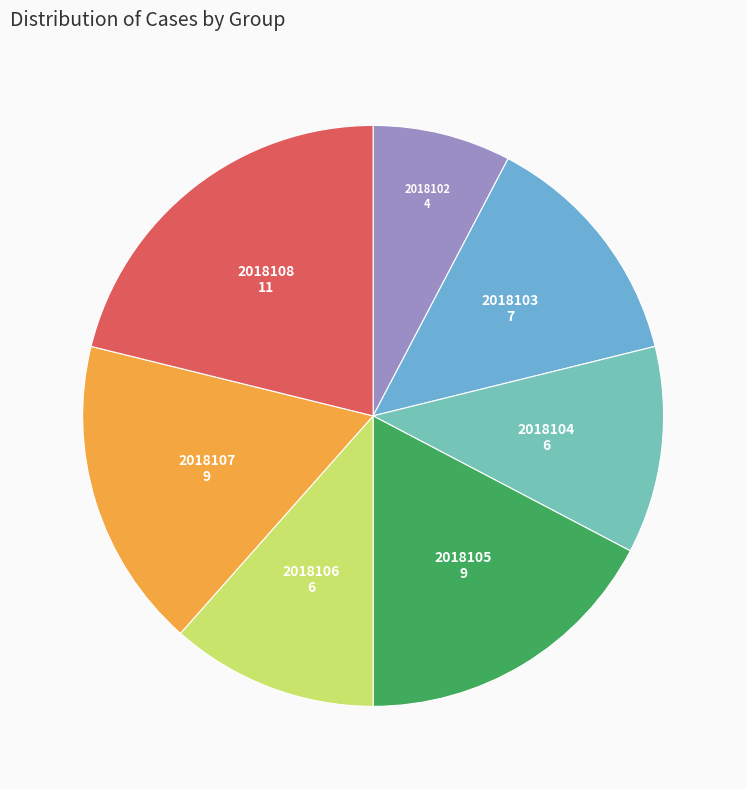

Is there a majority slice in this chart?

No